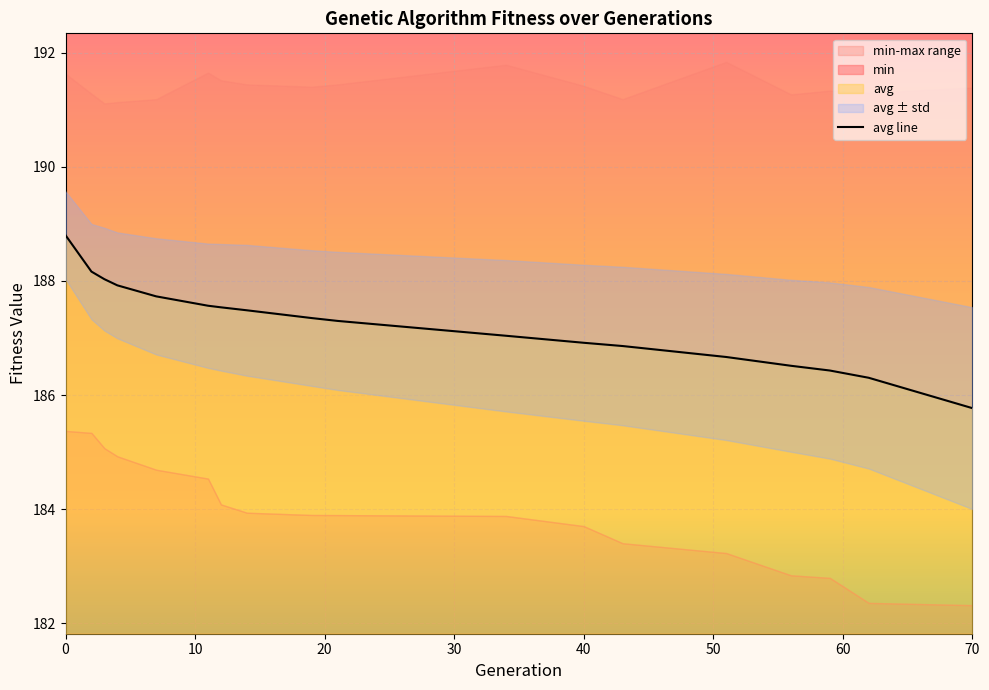

What is the average value?

187.2